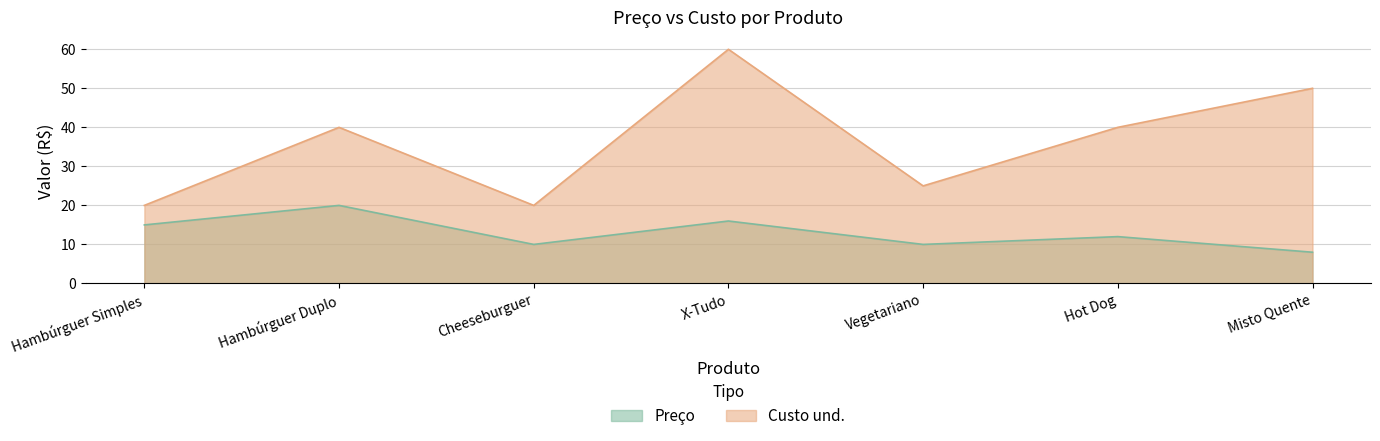

Where is the first local maximum for Preço?

Hambúrguer Duplo